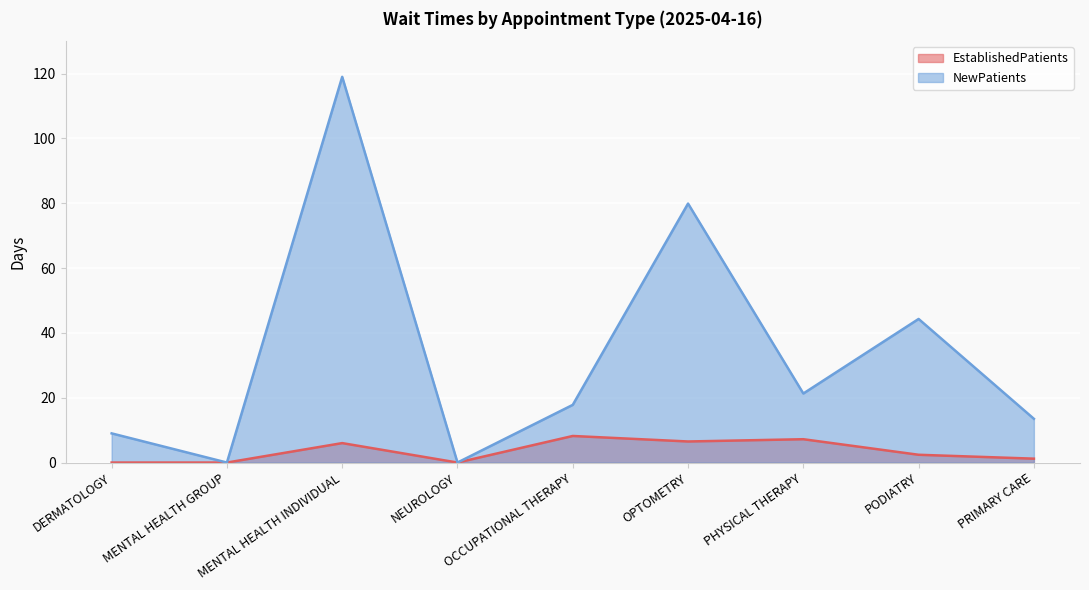

The NewPatients series shows 13.5 at PRIMARY CARE. True or false?

True